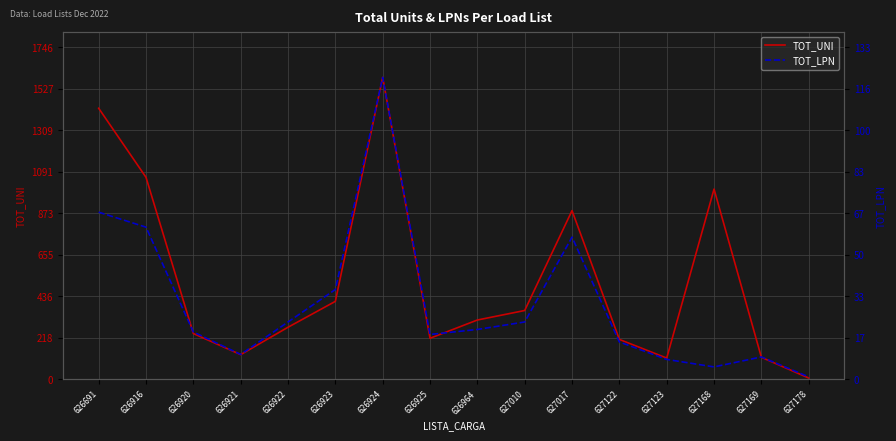

What value does the TOT_UNI series have at 626691, to the nearest 10?

1420